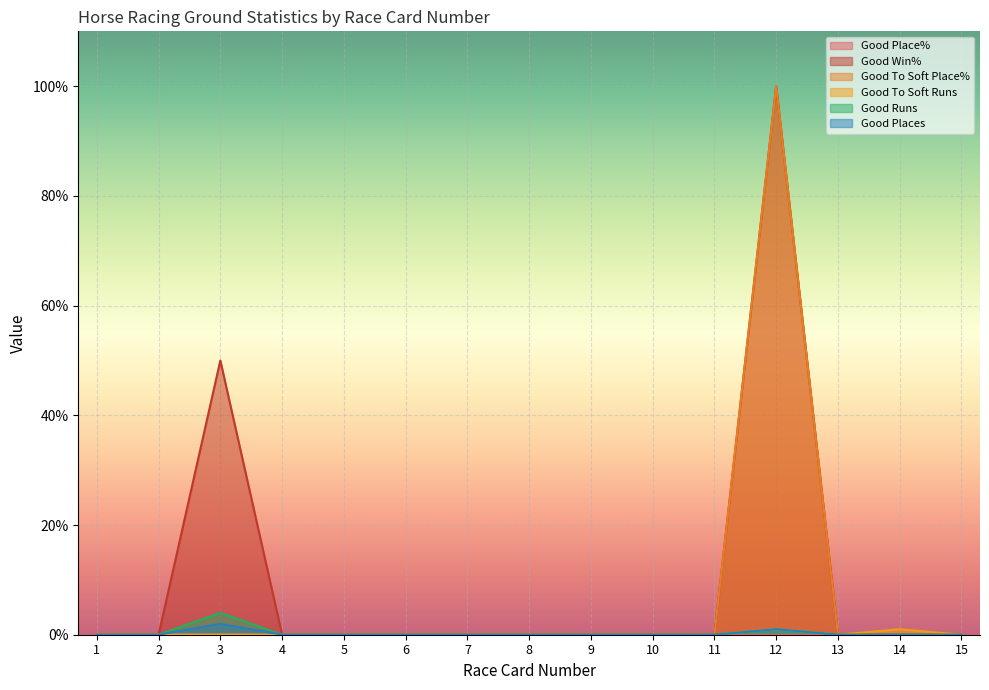

Is it true that Good Win% equals -54 at 1?

False